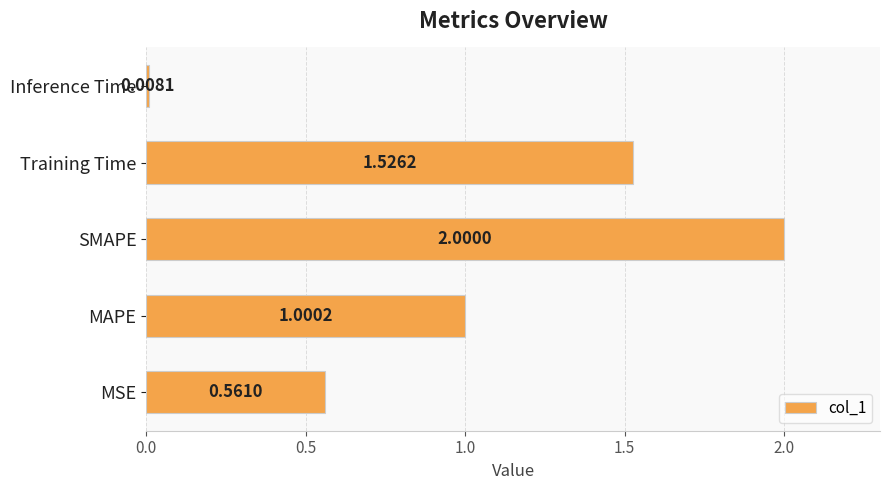

List the labels in order of value, smallest first.

Inference Time, MSE, MAPE, Training Time, SMAPE